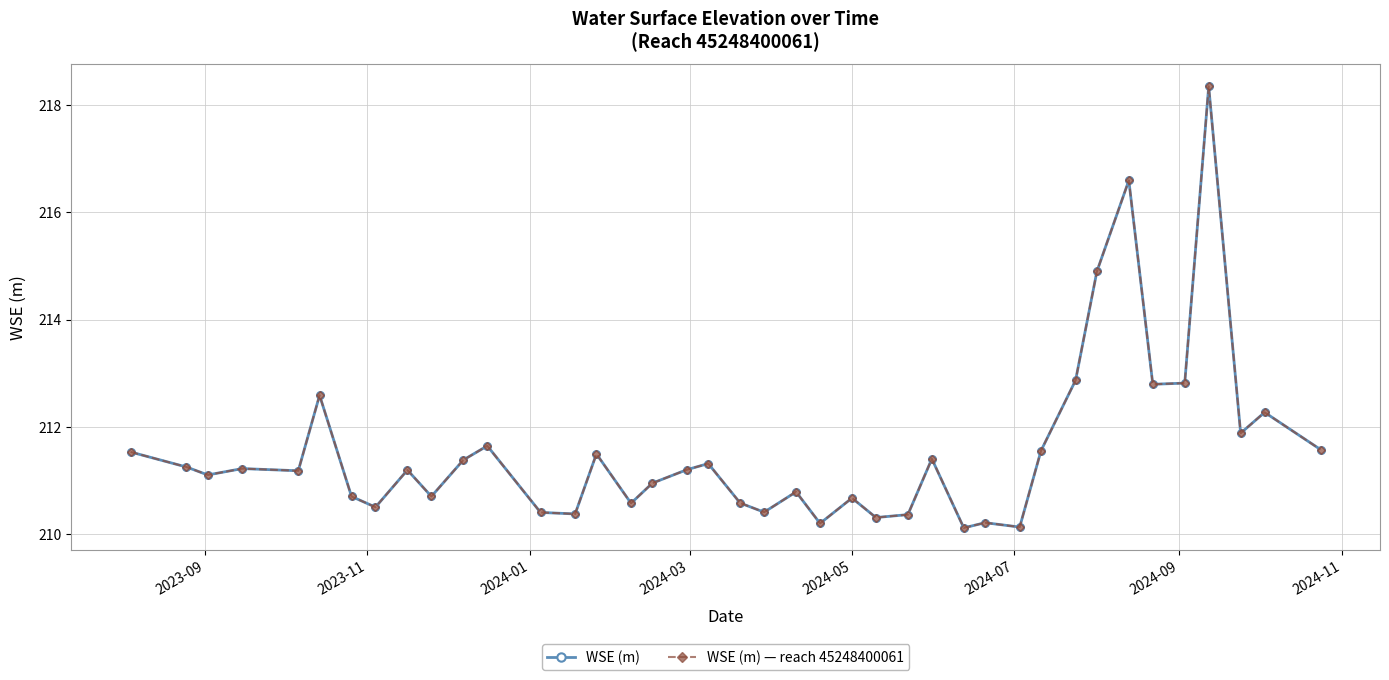

What is the minimum value shown in the chart?

210.1